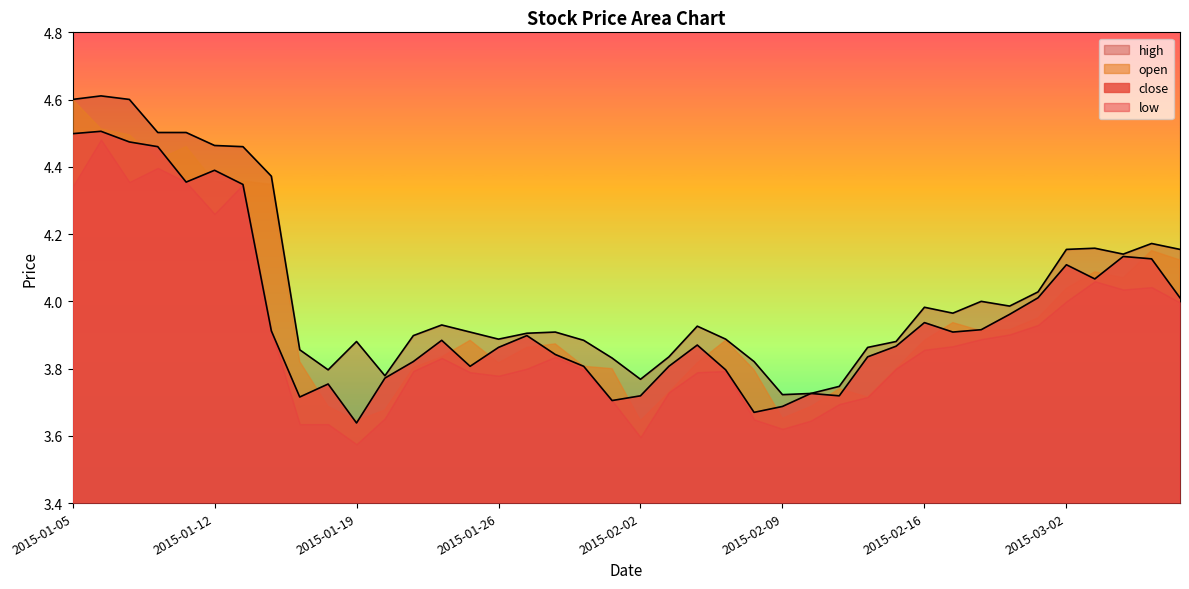

What is the sum of all close values?

158.3